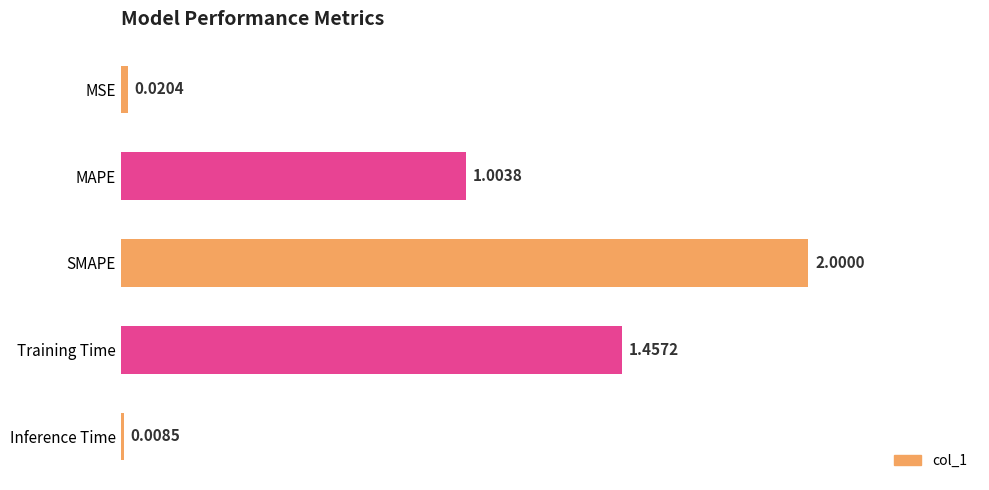

Rank the categories by value from lowest to highest.

Inference Time, MSE, MAPE, Training Time, SMAPE